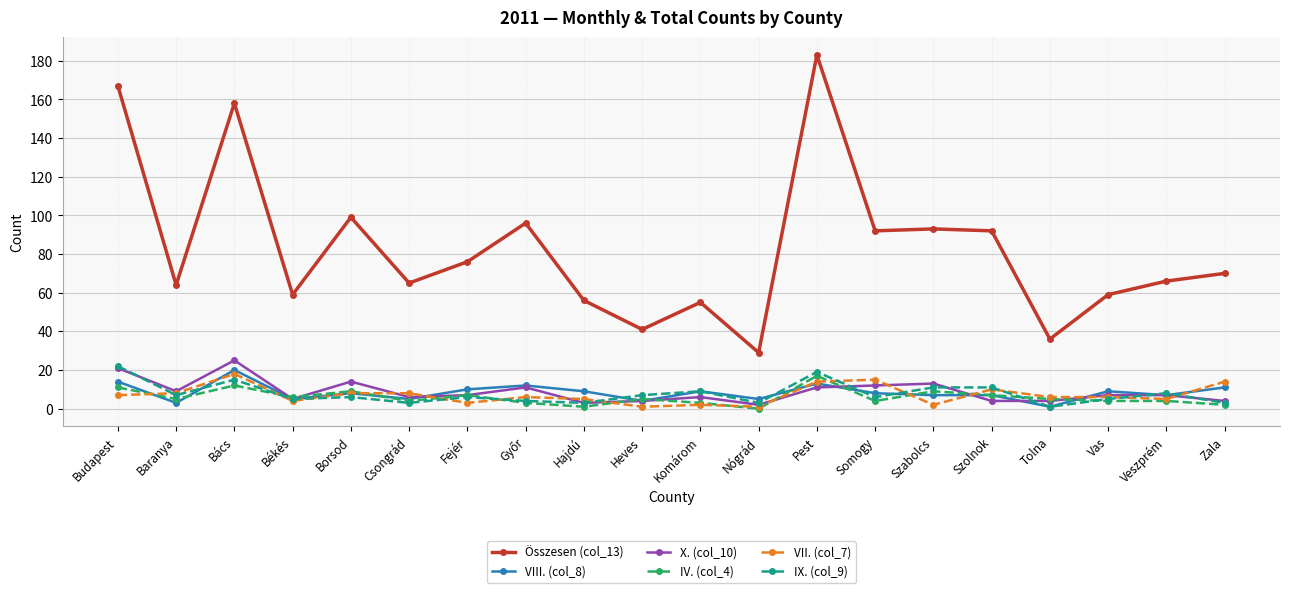

Where is the first local maximum for VIII. (col_8)?

Bács